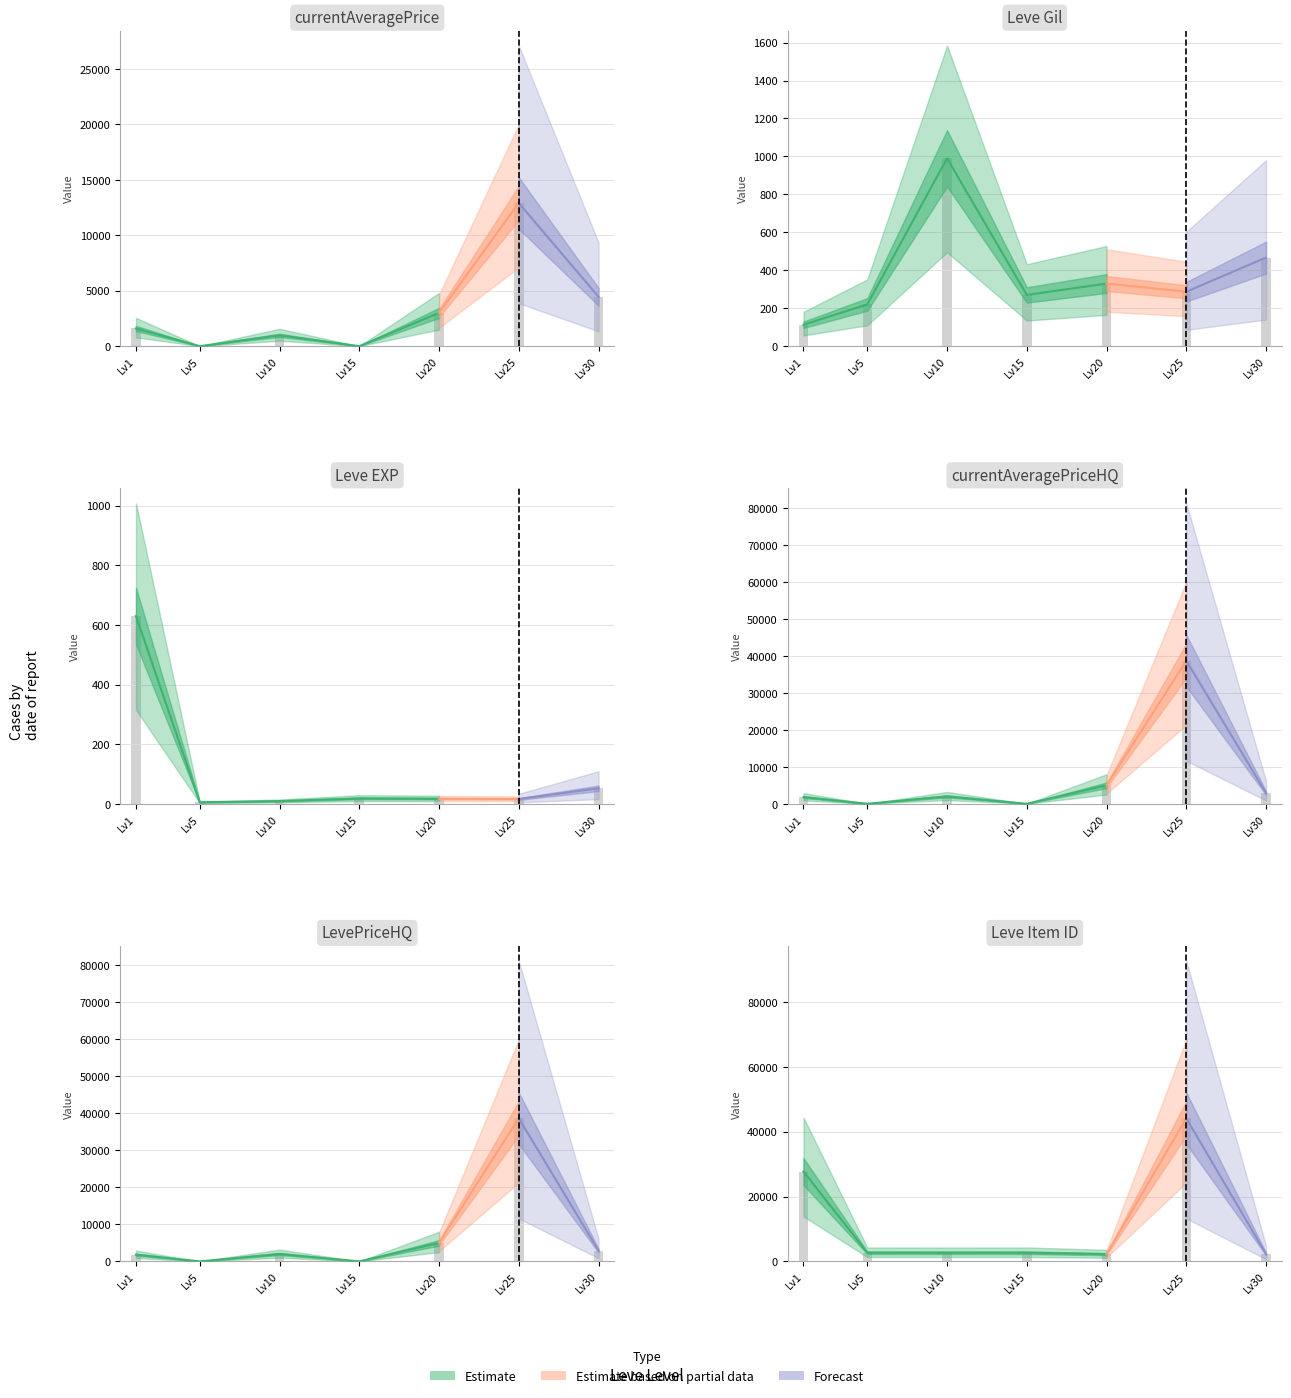

Reading left to right, transcribe all the data shown in this chart.

currentAveragePrice: 1595.6	0.0	979.5	0.0	3000.0	12902.9	4450.8
Leve Gil: 113.0	220.0	990.0	270.0	330.0	287.0	467.0
Leve EXP: 630.0	5.0	9.0	18.0	17.0	16.0	52.0
currentAveragePriceHQ: 1812.2	0.0	2000.0	0.0	5000.0	38679.8	2908.0
LevePriceHQ: 1812.2	0.0	2000.0	0.0	5000.0	38679.8	2908.0
Leve Item ID: 27713.0	2680.0	2673.0	2680.0	2241.0	44147.0	2260.0